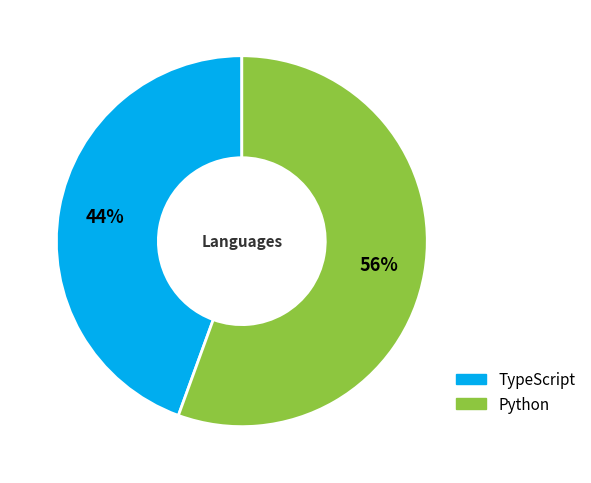

Count the number of slices in the pie.

2